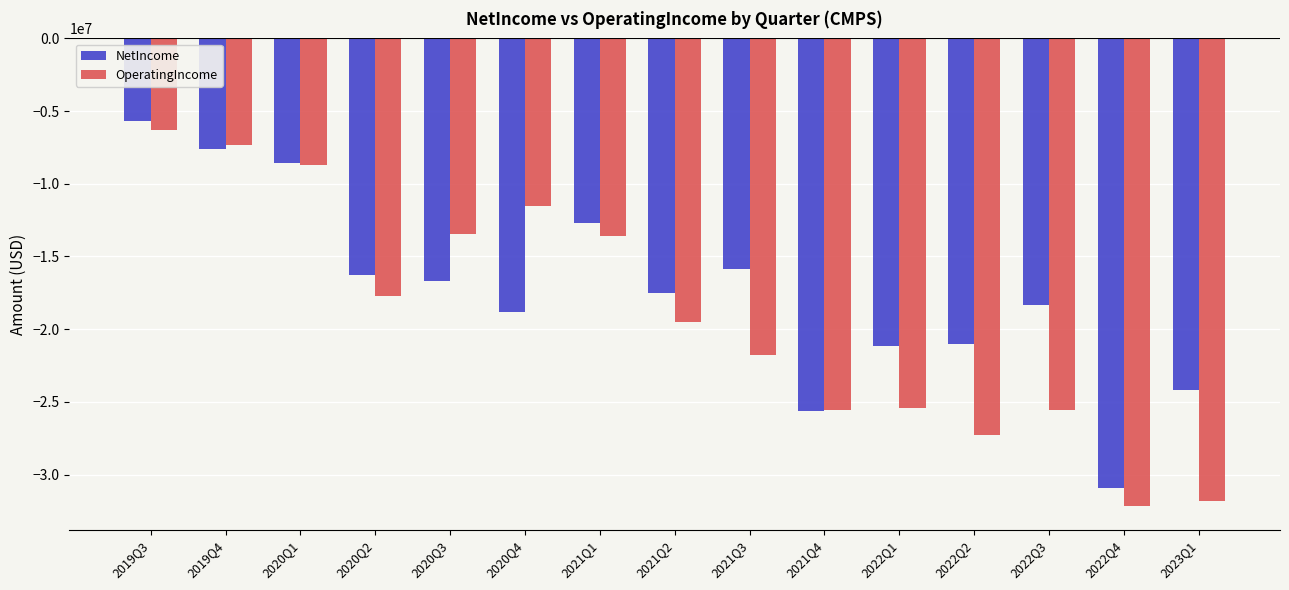

At which label does OperatingIncome first exceed -19528000?

2019Q3